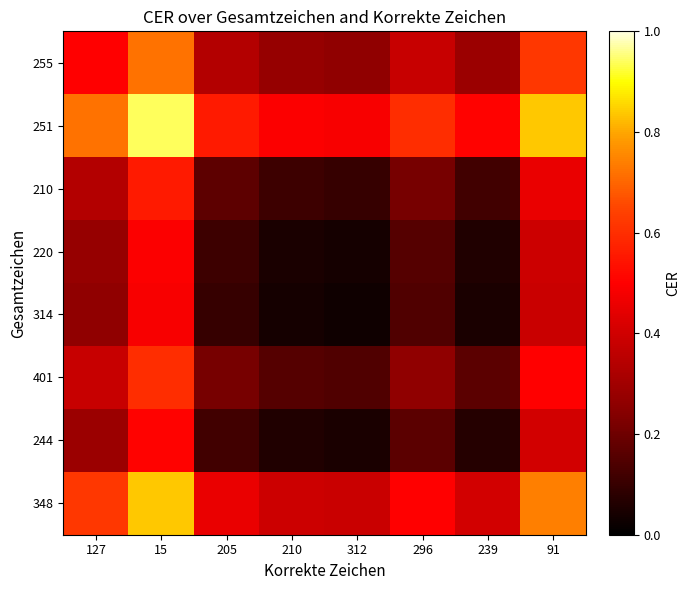

Reading left to right, list all the values displayed in this chart.

255: 127=0.5	15=0.7	205=0.3	210=0.3	312=0.3	296=0.4	239=0.3	91=0.6
251: 127=0.7	15=0.9	205=0.6	210=0.5	312=0.5	296=0.6	239=0.5	91=0.8
210: 127=0.3	15=0.6	205=0.2	210=0.1	312=0.1	296=0.2	239=0.1	91=0.5
220: 127=0.3	15=0.5	205=0.1	210=0.1	312=0.0	296=0.2	239=0.1	91=0.4
314: 127=0.3	15=0.5	205=0.1	210=0.0	312=0.0	296=0.1	239=0.0	91=0.4
401: 127=0.4	15=0.6	205=0.2	210=0.2	312=0.1	296=0.3	239=0.2	91=0.5
244: 127=0.3	15=0.5	205=0.1	210=0.1	312=0.0	296=0.2	239=0.1	91=0.4
348: 127=0.6	15=0.8	205=0.5	210=0.4	312=0.4	296=0.5	239=0.4	91=0.7